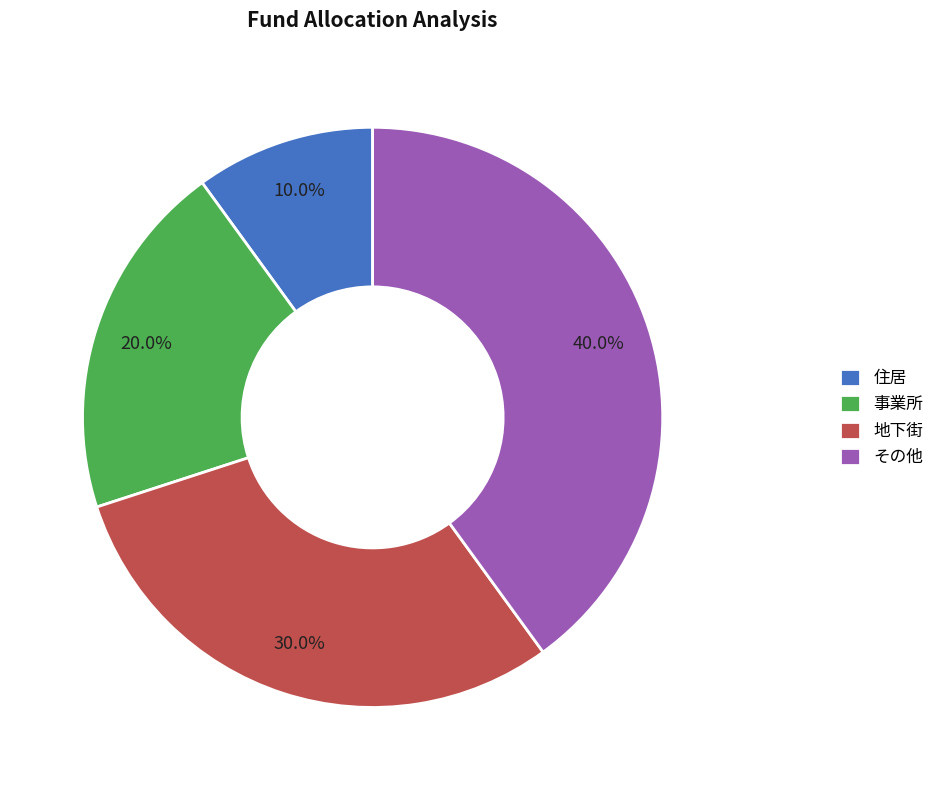

Is there a majority slice in this chart?

No